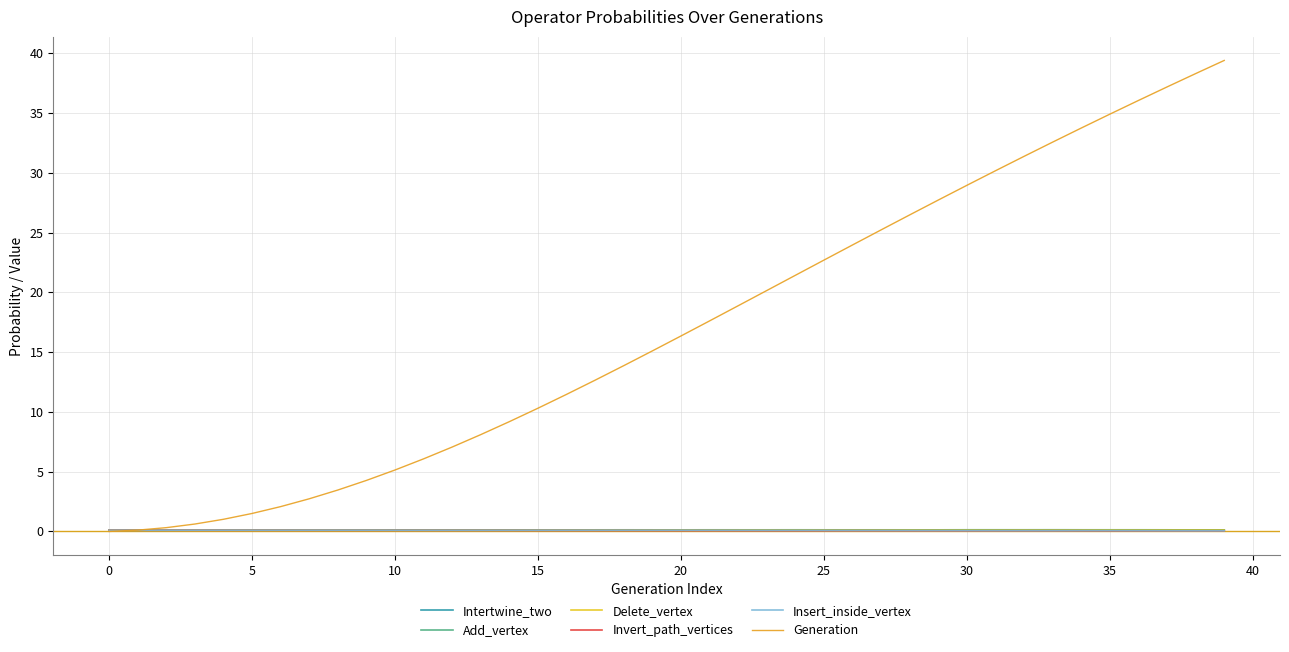

Does the chart display data point markers on the line(s)?

No